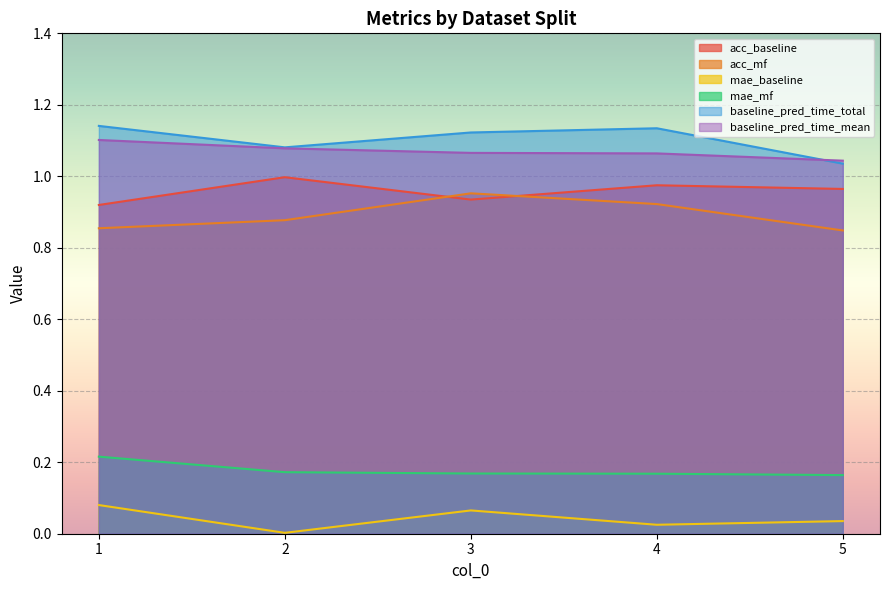

What is the difference between the second highest and second lowest values in the acc_mf series?

0.1